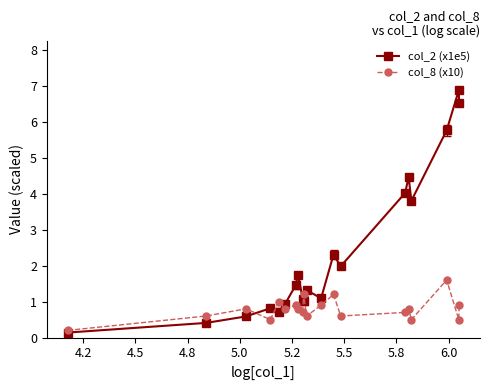

Which series has the largest total across all categories?

col_2 (x1e5)